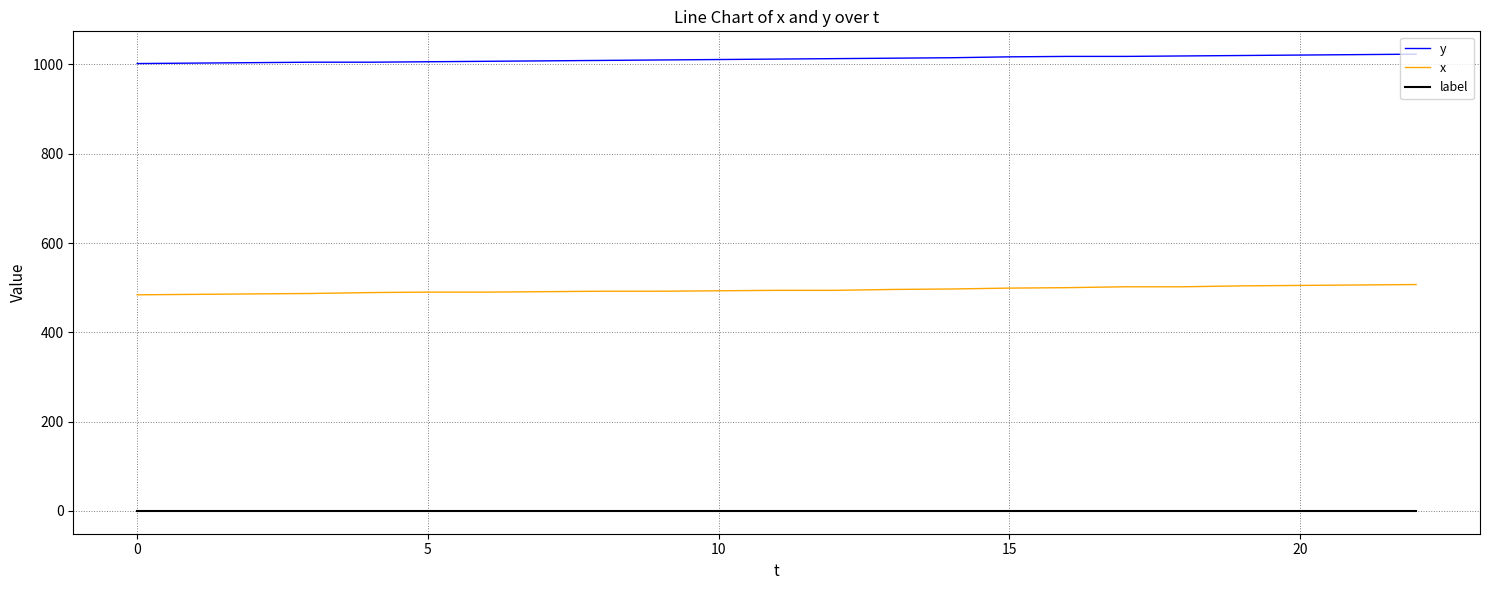

Rank the series by their maximum value, from lowest to highest.

label, x, y